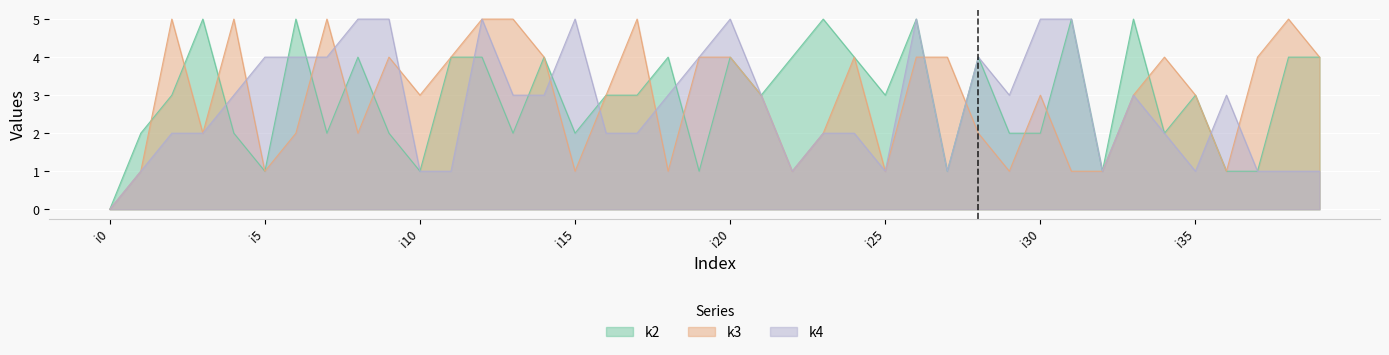

Reading left to right, what are all the values shown in this chart?

k2: 0	2	3	5	2	1	5	2	4	2	1	4	4	2	4	2	3	3	4	1	4	3	4	5	4	3	5	1	4	2	2	5	1	5	2	3	1	1	4	4
k3: 0	1	5	2	5	1	2	5	2	4	3	4	5	5	4	1	3	5	1	4	4	3	1	2	4	1	4	4	2	1	3	1	1	3	4	3	1	4	5	4
k4: 0	1	2	2	3	4	4	4	5	5	1	1	5	3	3	5	2	2	3	4	5	3	1	2	2	1	5	1	4	3	5	5	1	3	2	1	3	1	1	1